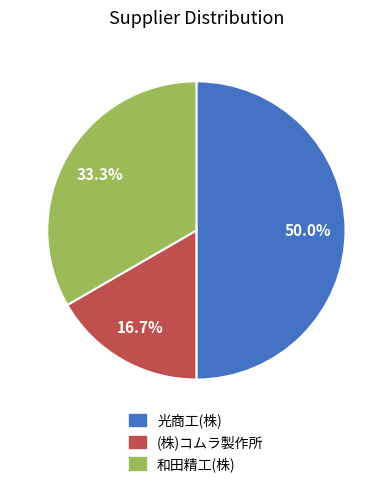

What percentage do 光商工(株) and (株)コムラ製作所 together represent?

66.7%